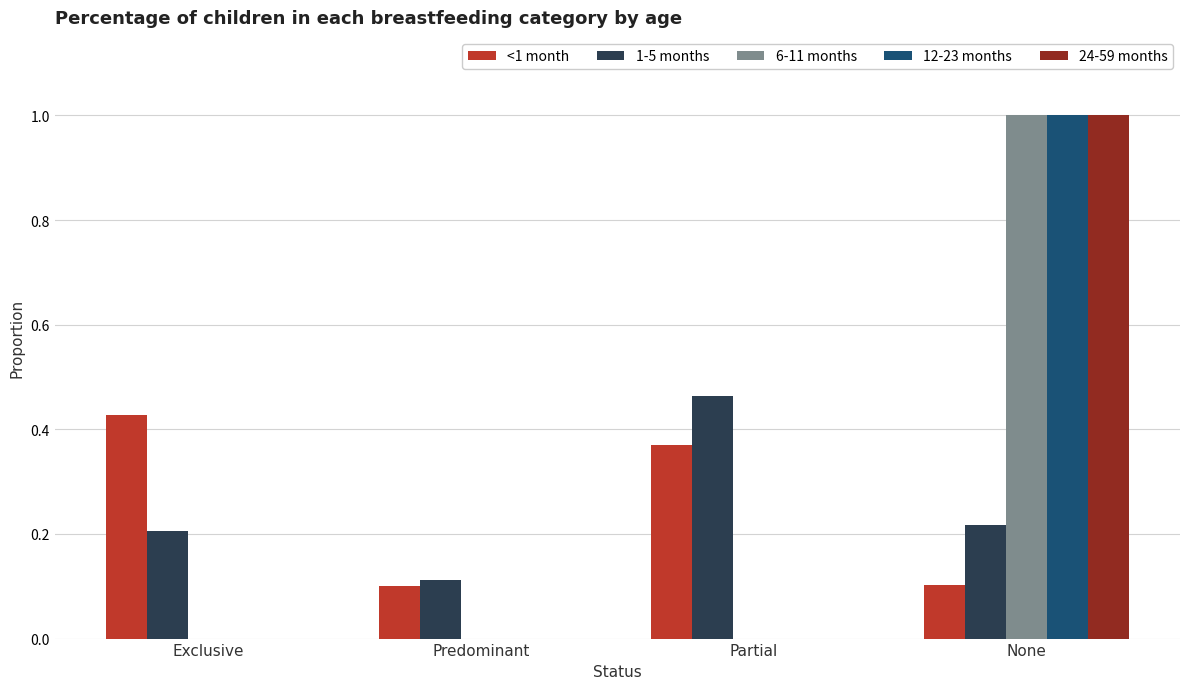

What is the total value across all series at Exclusive?

0.6